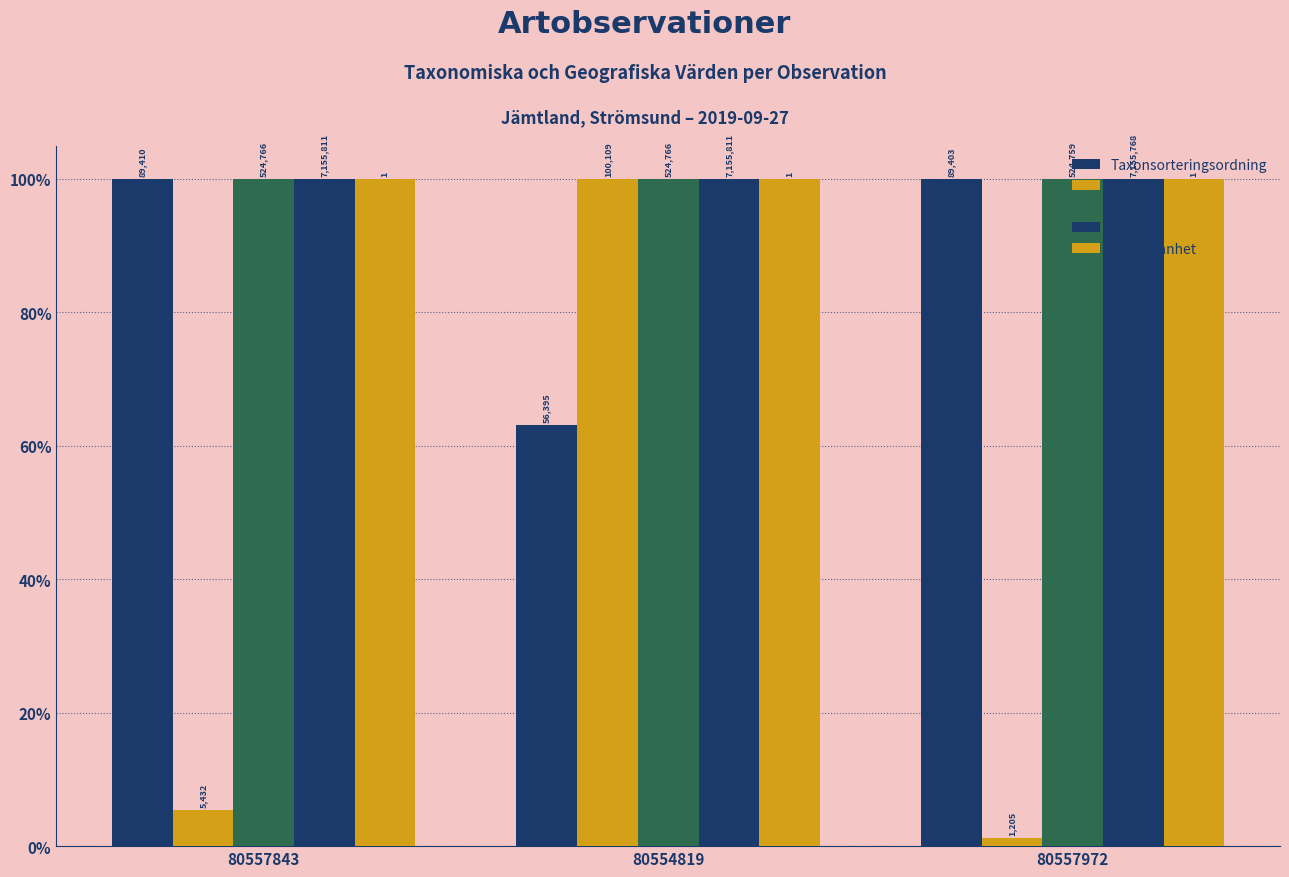

Are the bars grouped side by side (vs. stacked)?

Yes